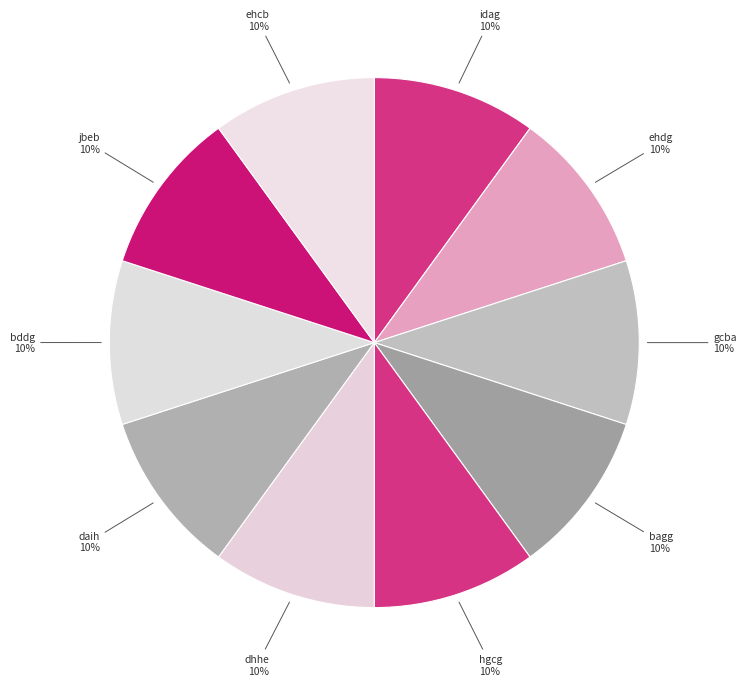

Does jbeb represent more than half of the total?

No